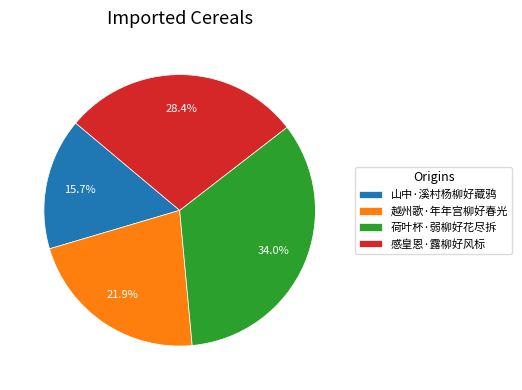

What is the ratio of the value at 荷叶杯·弱柳好花尽拆 to the value at 感皇恩·露柳好风标?

1.2